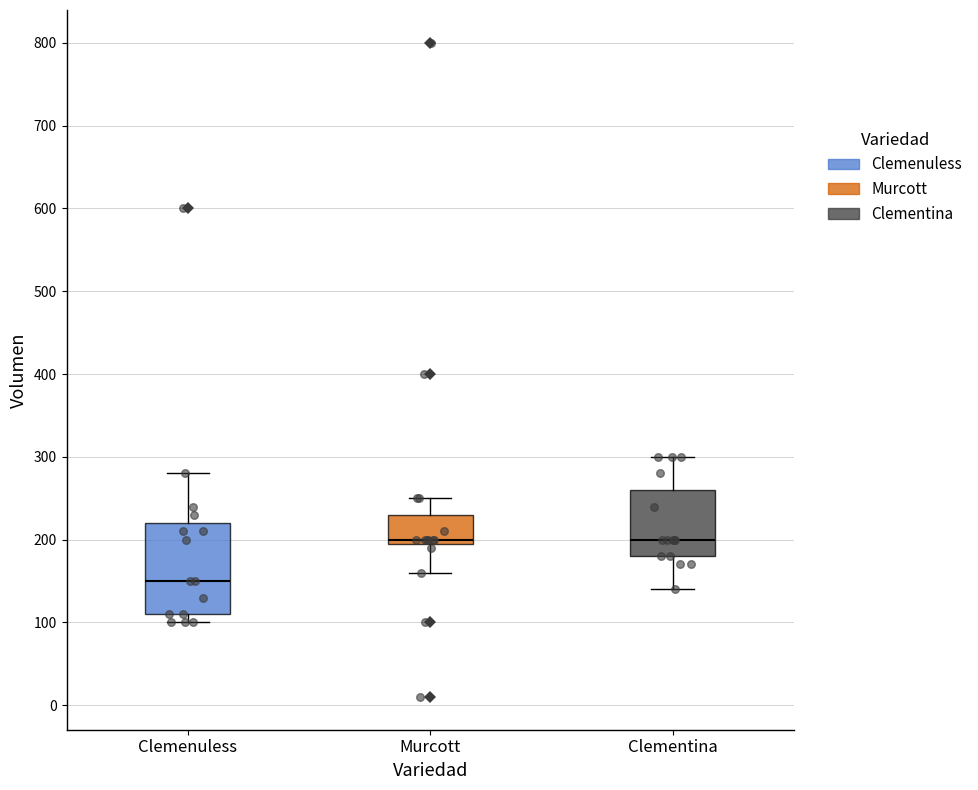

Which box is the tallest, from its lower edge to its upper edge?

Clemenuless